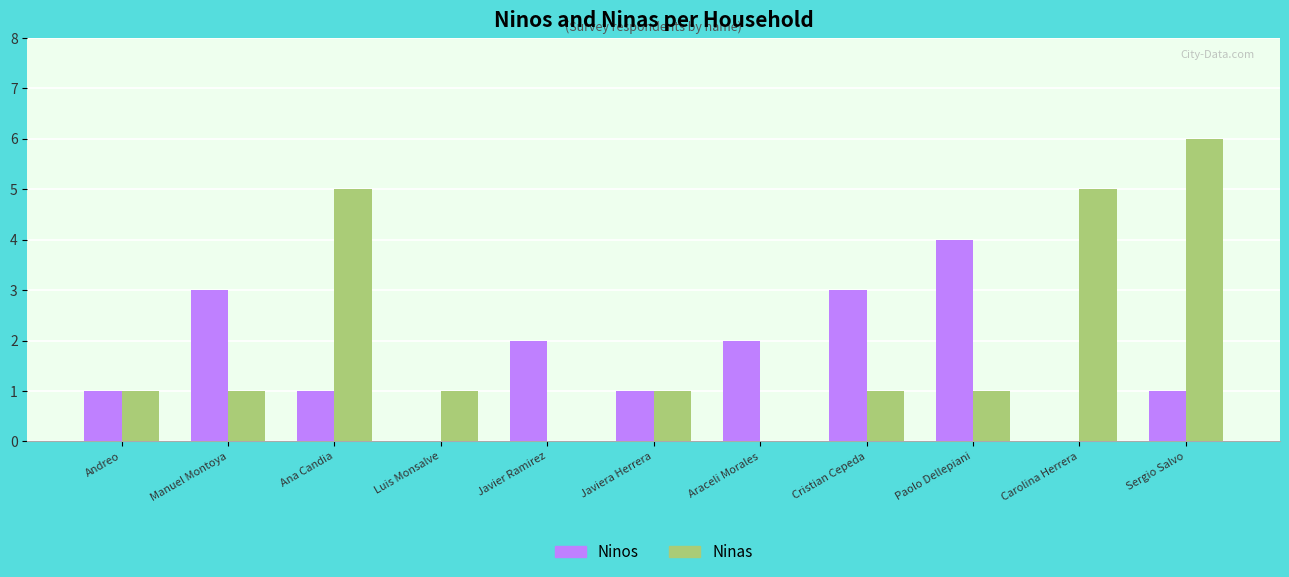

Does the chart contain stacked bars?

No